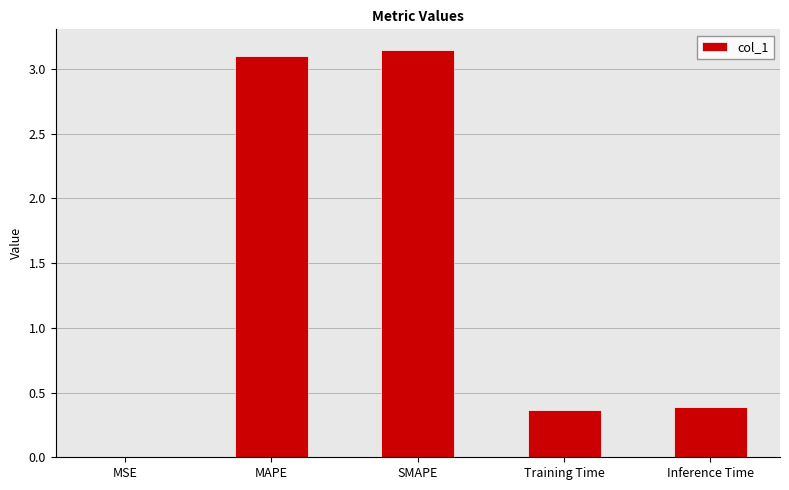

What is the change in value from MAPE to Inference Time?

-2.7